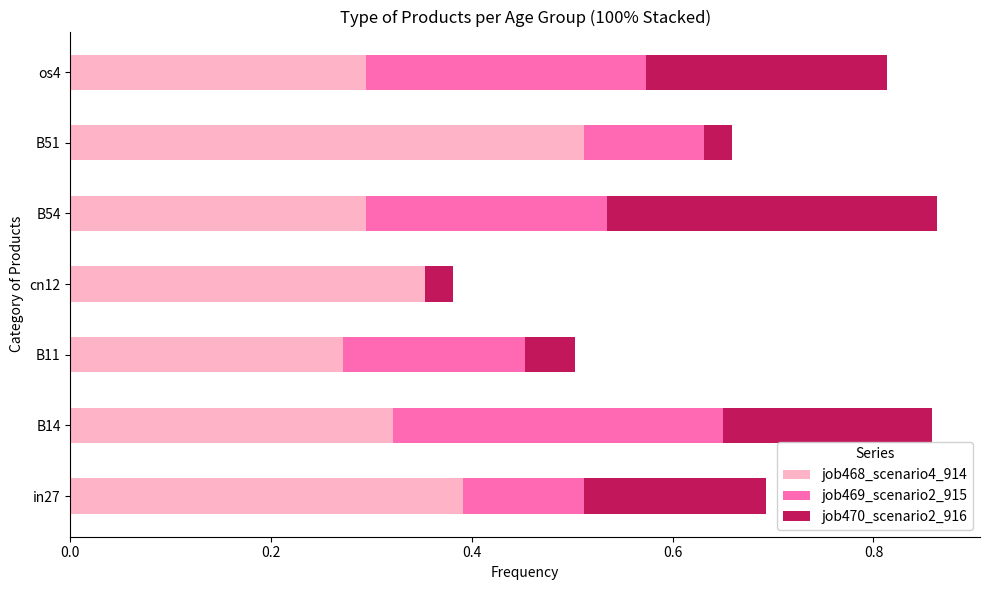

Which category has the highest value in the job468_scenario4_914 series?

B51